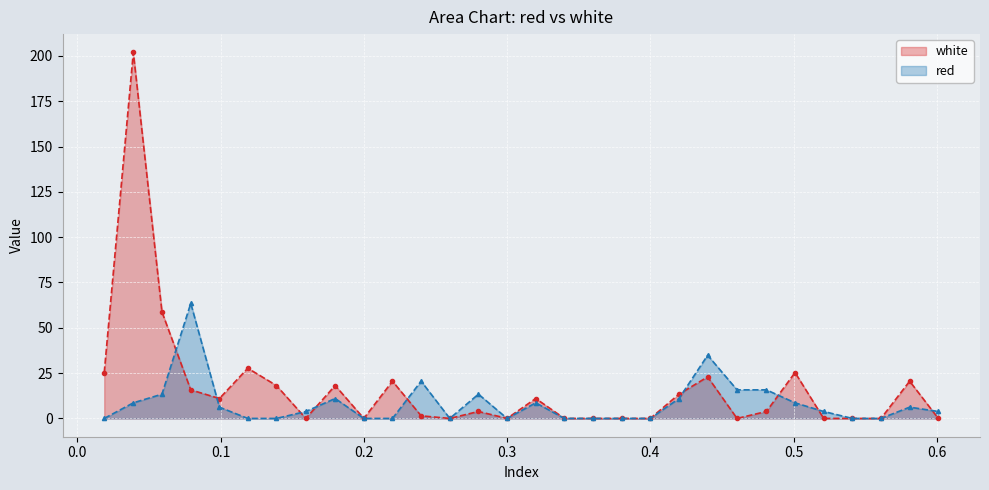

What is the highest value of the red series?

63.5